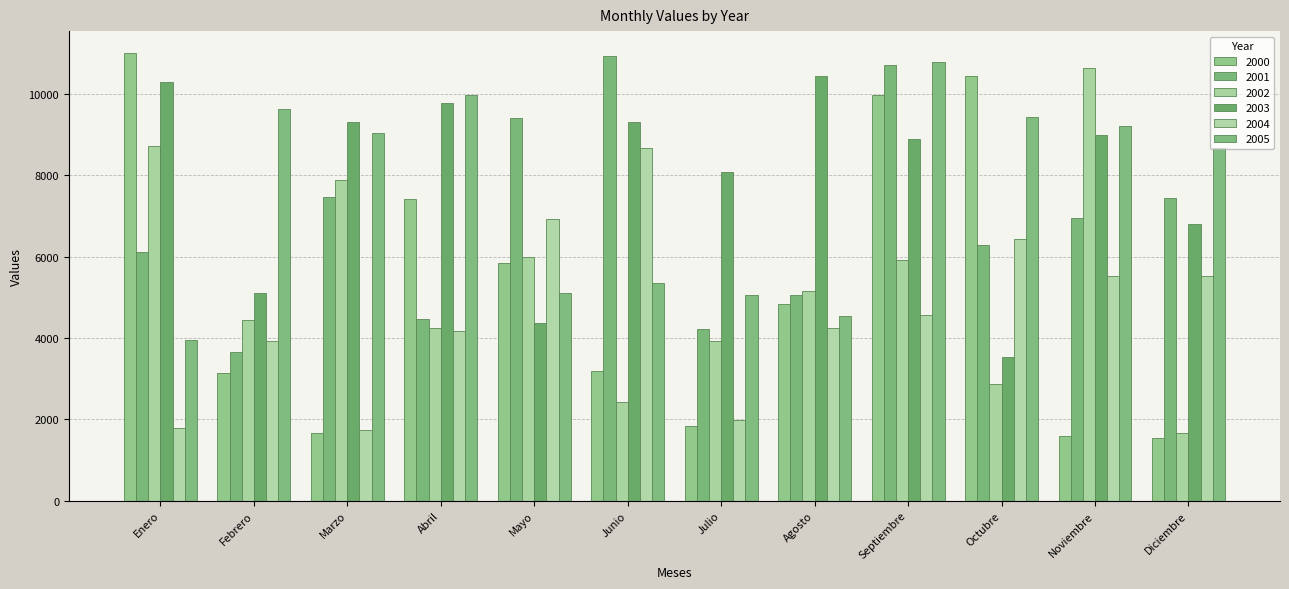

Is the value of 2003 at Marzo greater than the value of 2001 at Septiembre?

No